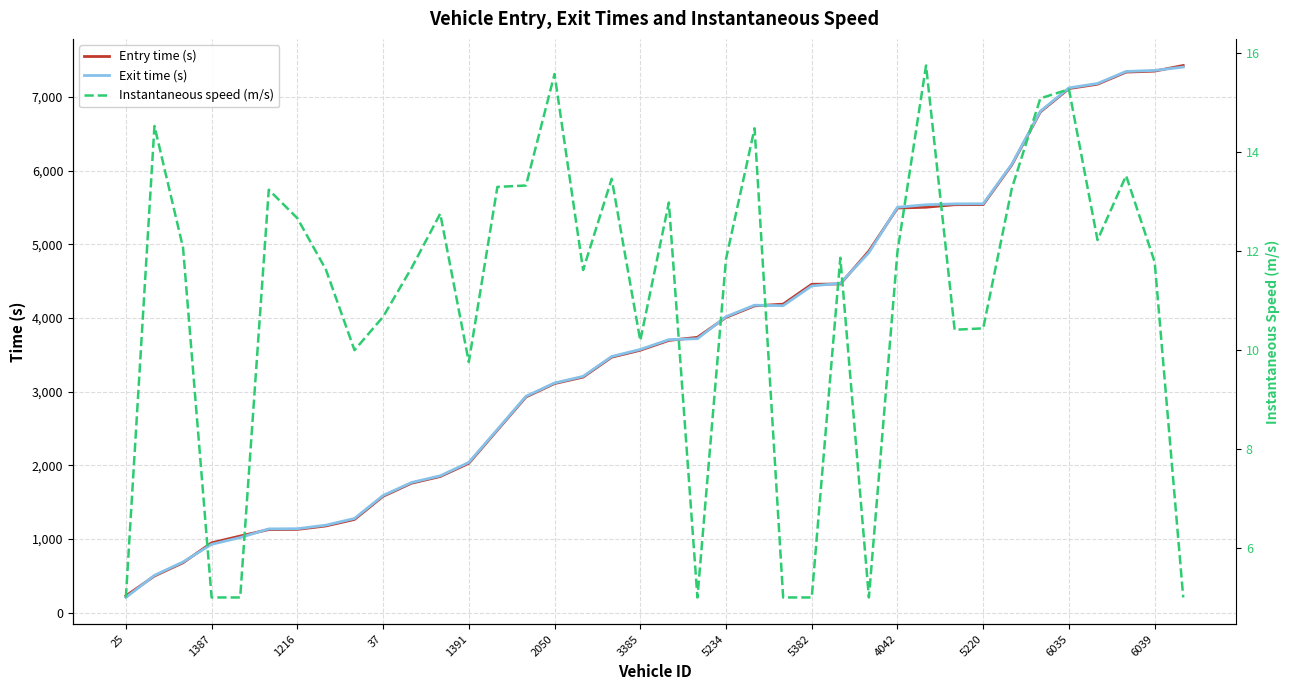

The value of Entry time (s) at 3385 is 2206.2. True or false?

False